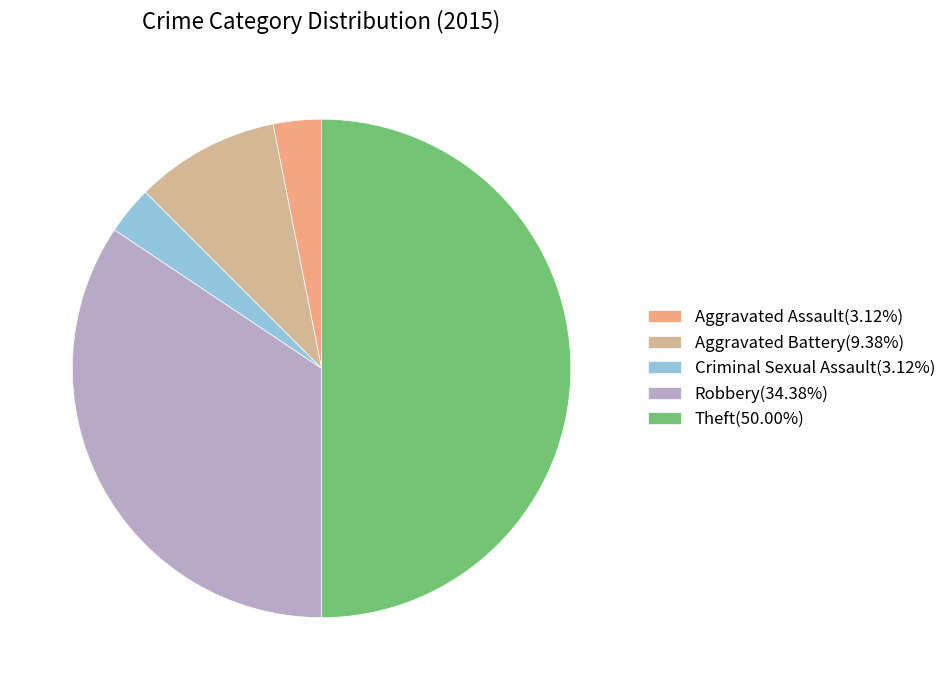

Approximately how many times larger is the value at Robbery(34.38%) compared to Theft(50.00%)?

0.7